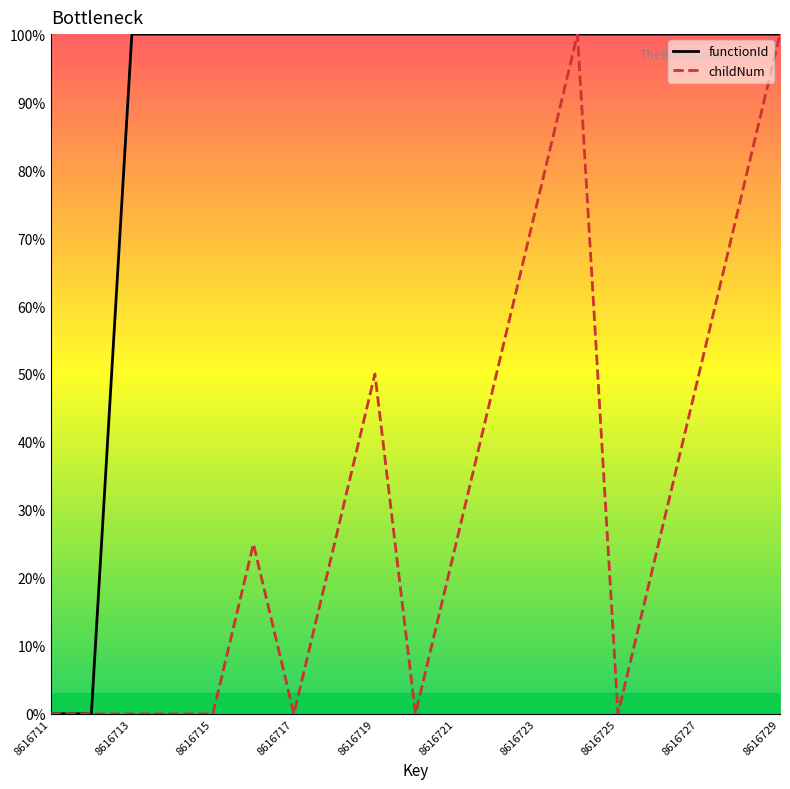

True or false: functionId and childNum cross at least once.

False